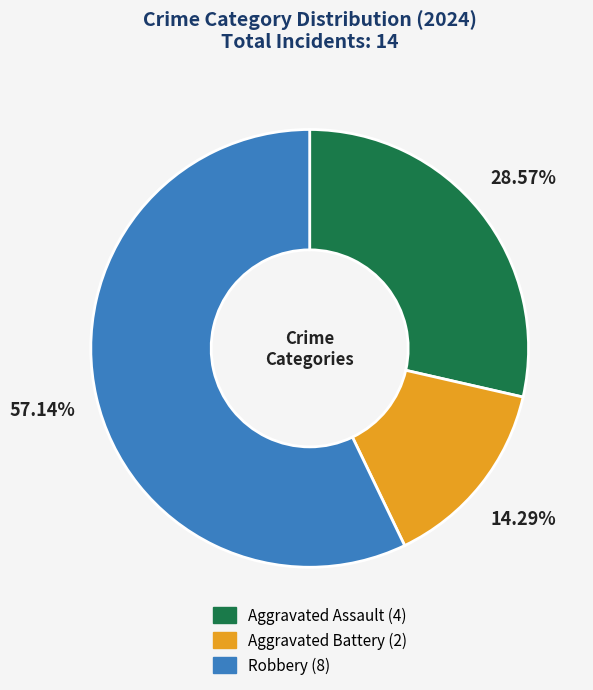

Which slice is the smallest?

Aggravated Battery